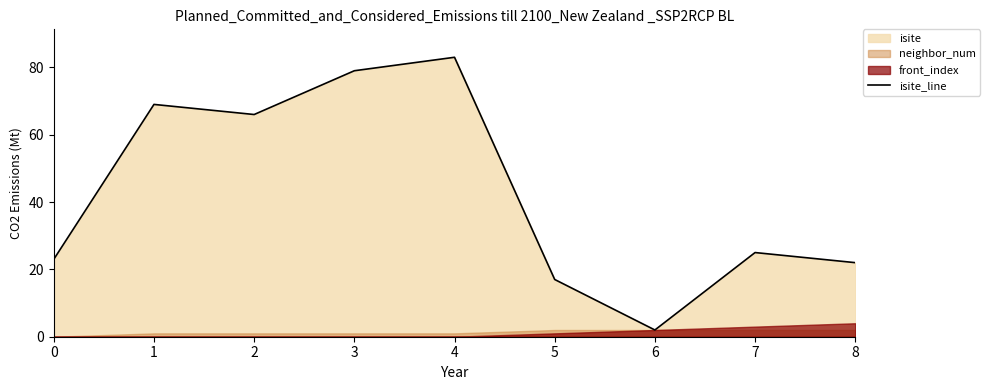

Which category has the lowest value across all series?

6